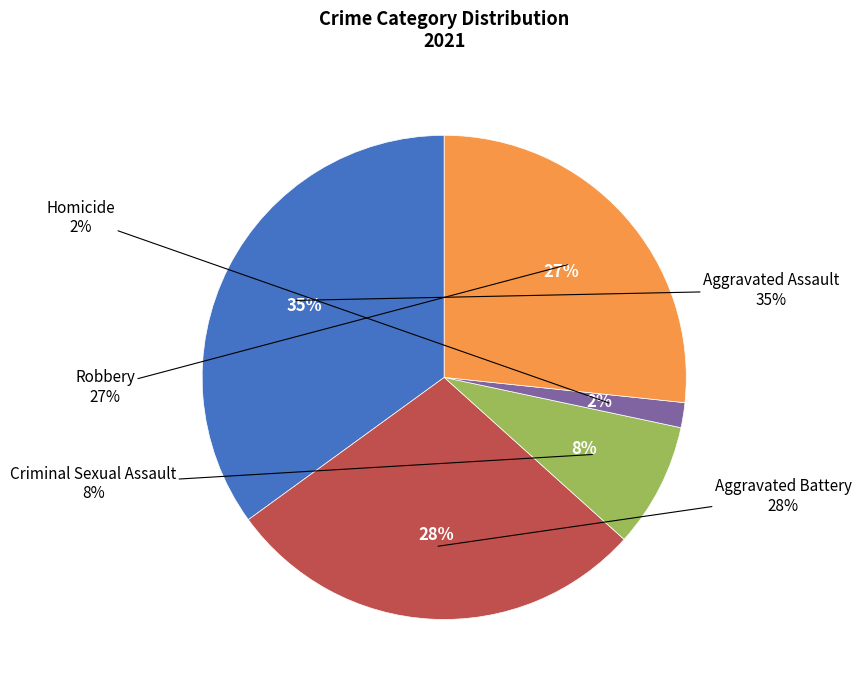

Which slice is the smallest?

Homicide